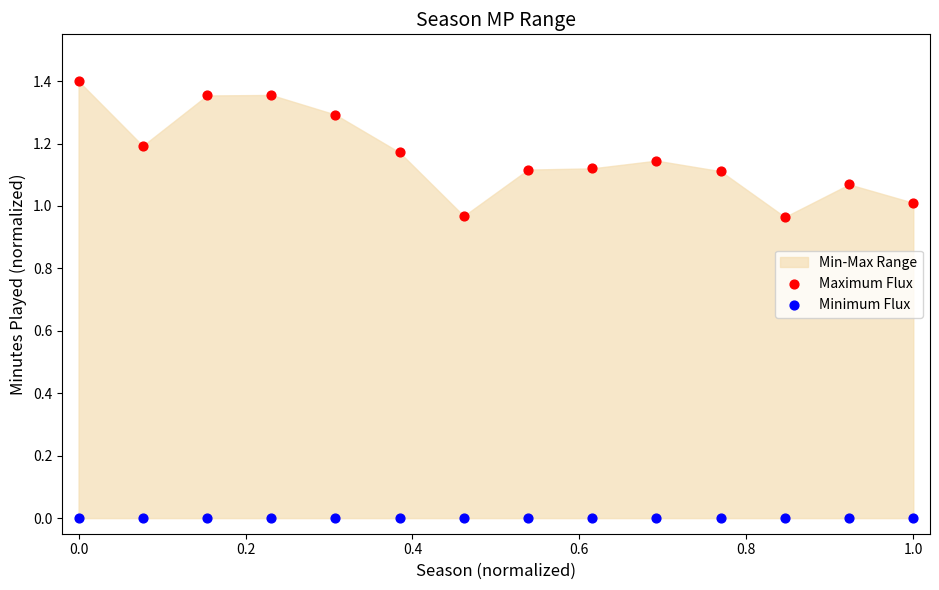

Which series contains the lowest Y value?

Minimum Flux